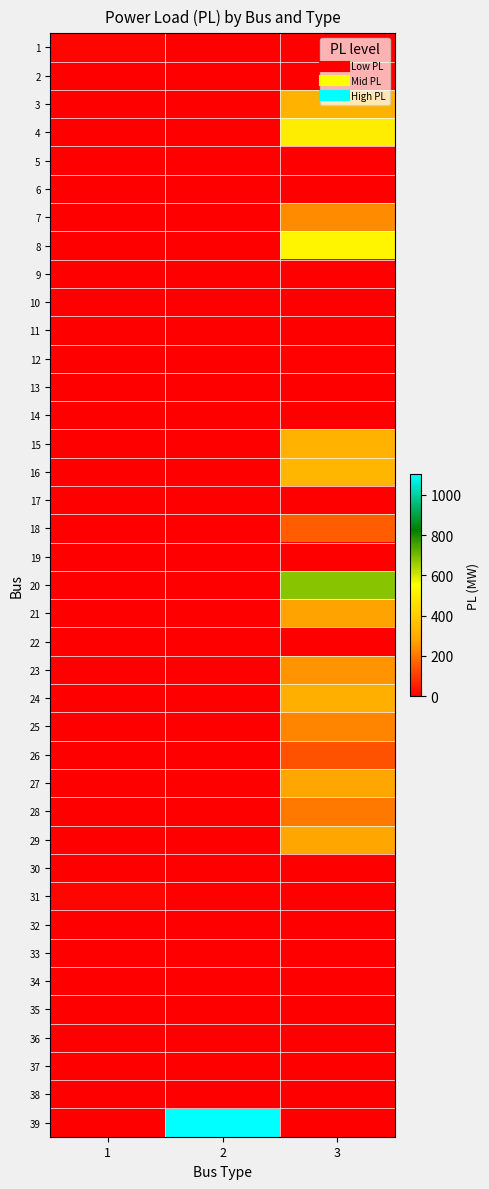

Reading left to right, list all the values displayed in this chart.

1: 1=9.2	2=0.0	3=0.0
2: 1=0.0	2=0.0	3=0.0
3: 1=0.0	2=0.0	3=322.0
4: 1=0.0	2=0.0	3=500.0
5: 1=0.0	2=0.0	3=0.0
6: 1=0.0	2=0.0	3=0.0
7: 1=0.0	2=0.0	3=233.8
8: 1=0.0	2=0.0	3=522.0
9: 1=0.0	2=0.0	3=0.0
10: 1=0.0	2=0.0	3=0.0
11: 1=0.0	2=0.0	3=0.0
12: 1=0.0	2=0.0	3=7.5
13: 1=0.0	2=0.0	3=0.0
14: 1=0.0	2=0.0	3=0.0
15: 1=0.0	2=0.0	3=320.0
16: 1=0.0	2=0.0	3=329.4
17: 1=0.0	2=0.0	3=0.0
18: 1=0.0	2=0.0	3=158.0
19: 1=0.0	2=0.0	3=0.0
20: 1=0.0	2=0.0	3=680.0
21: 1=0.0	2=0.0	3=274.0
22: 1=0.0	2=0.0	3=0.0
23: 1=0.0	2=0.0	3=247.5
24: 1=0.0	2=0.0	3=308.6
25: 1=0.0	2=0.0	3=224.0
26: 1=0.0	2=0.0	3=139.0
27: 1=0.0	2=0.0	3=281.0
28: 1=0.0	2=0.0	3=206.0
29: 1=0.0	2=0.0	3=283.5
30: 1=0.0	2=0.0	3=0.0
31: 1=9.2	2=0.0	3=0.0
32: 1=0.0	2=0.0	3=0.0
33: 1=0.0	2=0.0	3=0.0
34: 1=0.0	2=0.0	3=0.0
35: 1=0.0	2=0.0	3=0.0
36: 1=0.0	2=0.0	3=0.0
37: 1=0.0	2=0.0	3=0.0
38: 1=0.0	2=0.0	3=0.0
39: 1=0.0	2=1104.0	3=0.0